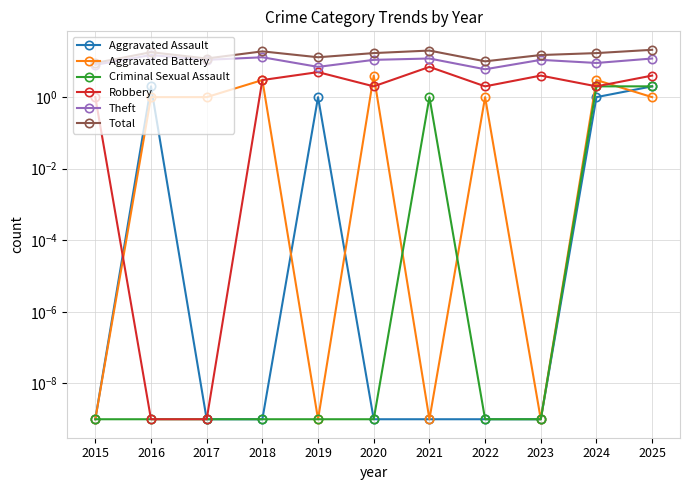

Where does the Robbery series first go above 2?

2018